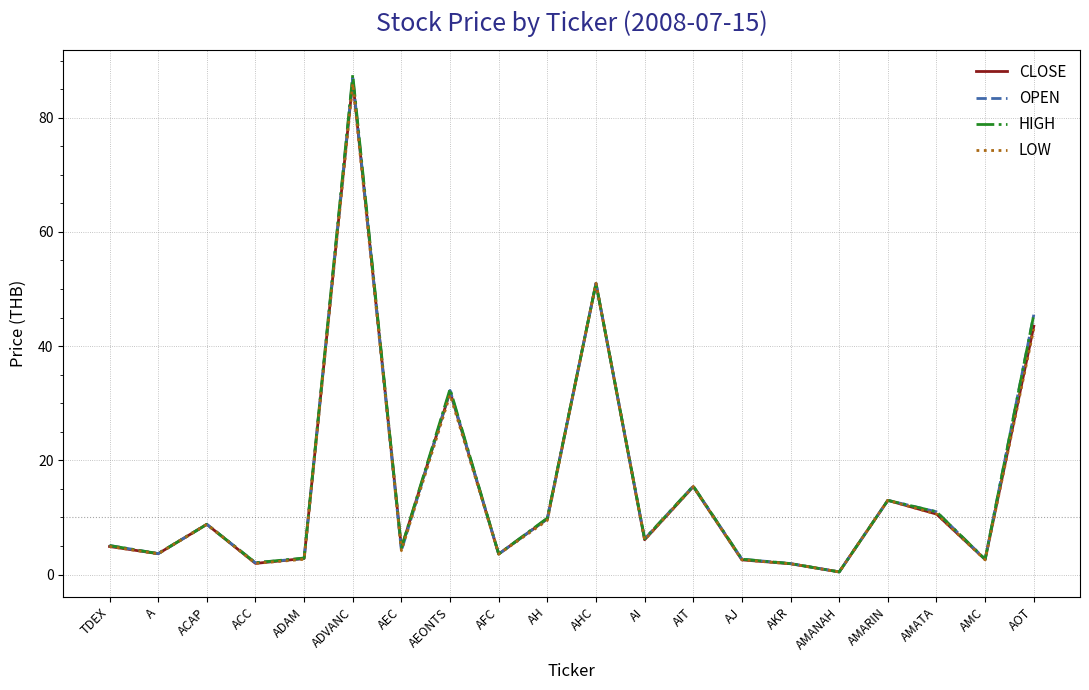

What is the total value across all series at TDEX?

20.0